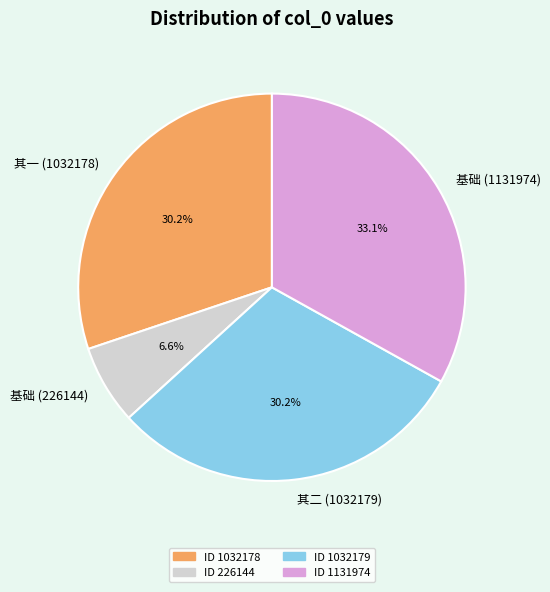

Which category has the biggest portion of the pie?

基础 (1131974)